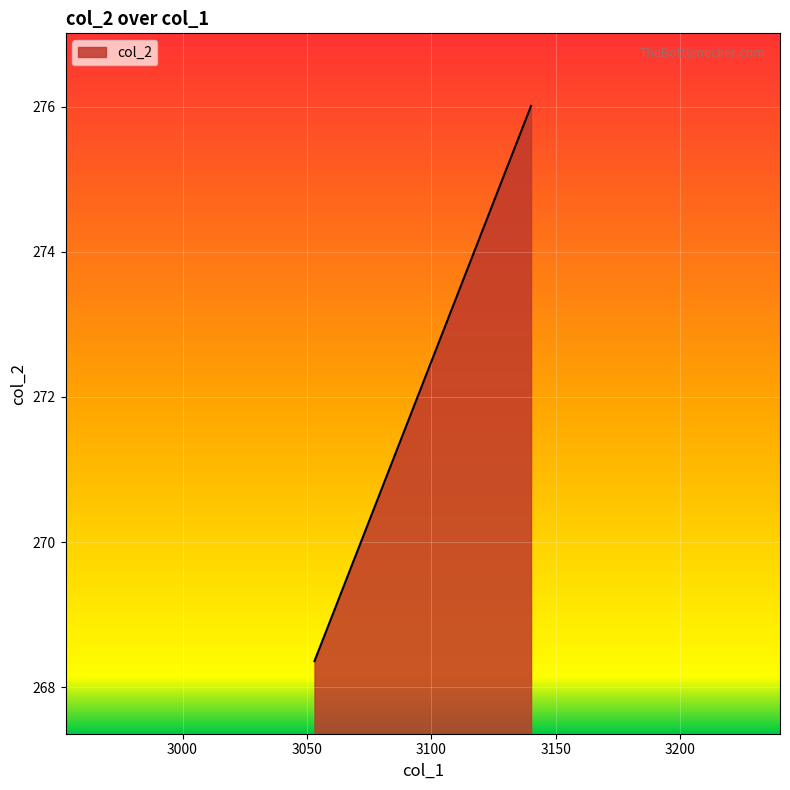

At which label does the data first exceed 272?

3095